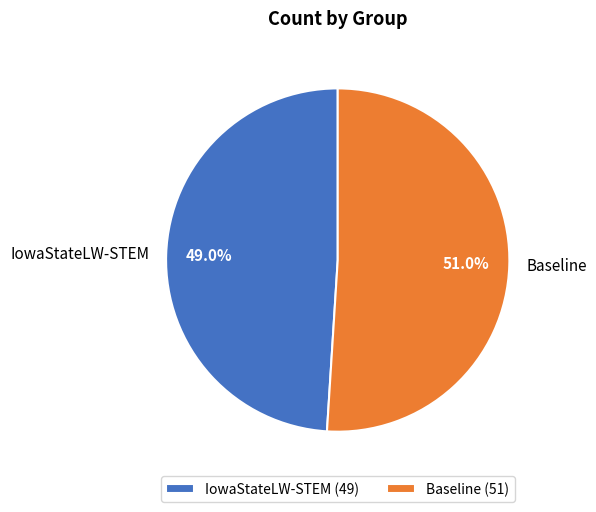

To the nearest percent, what is the combined percentage of Baseline and IowaStateLW-STEM?

100%